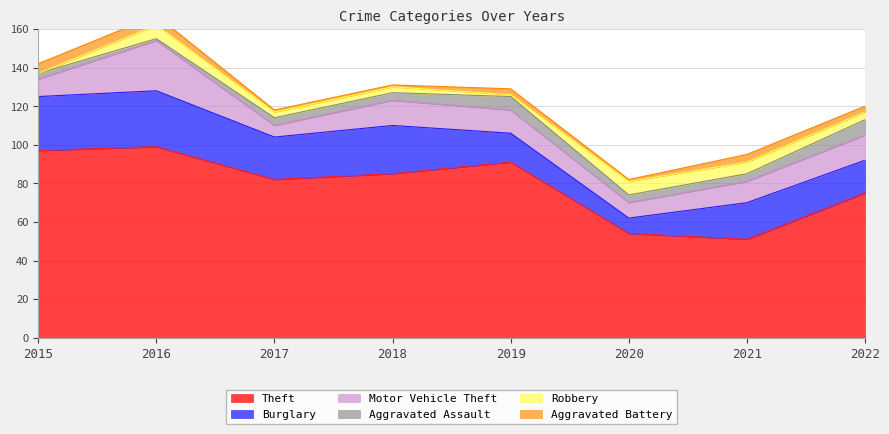

The value of Theft at 2017 is 82. True or false?

True